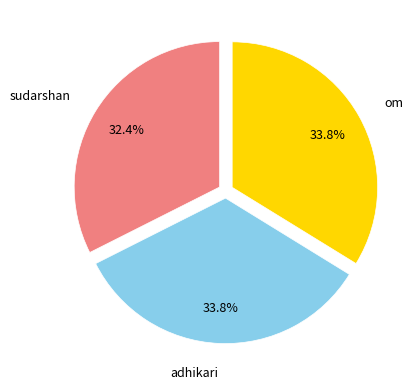

To the nearest percent, what is the difference between the largest and smallest slice percentages?

1%